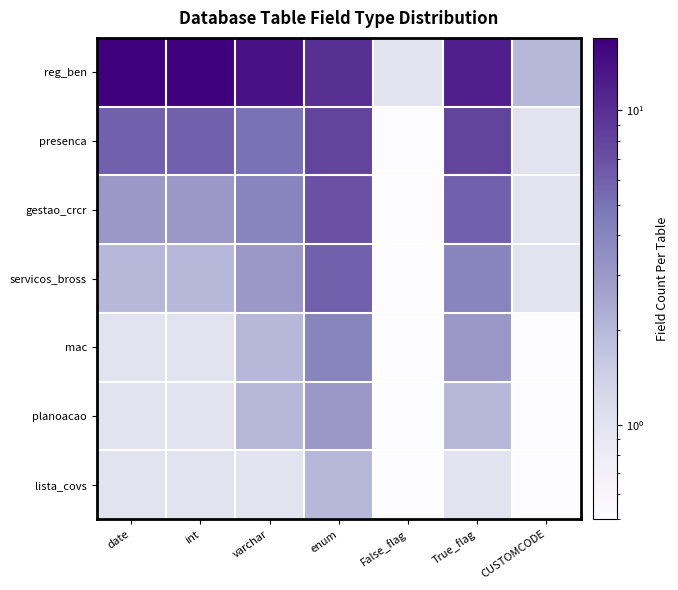

How many categories are shown in the chart?

7